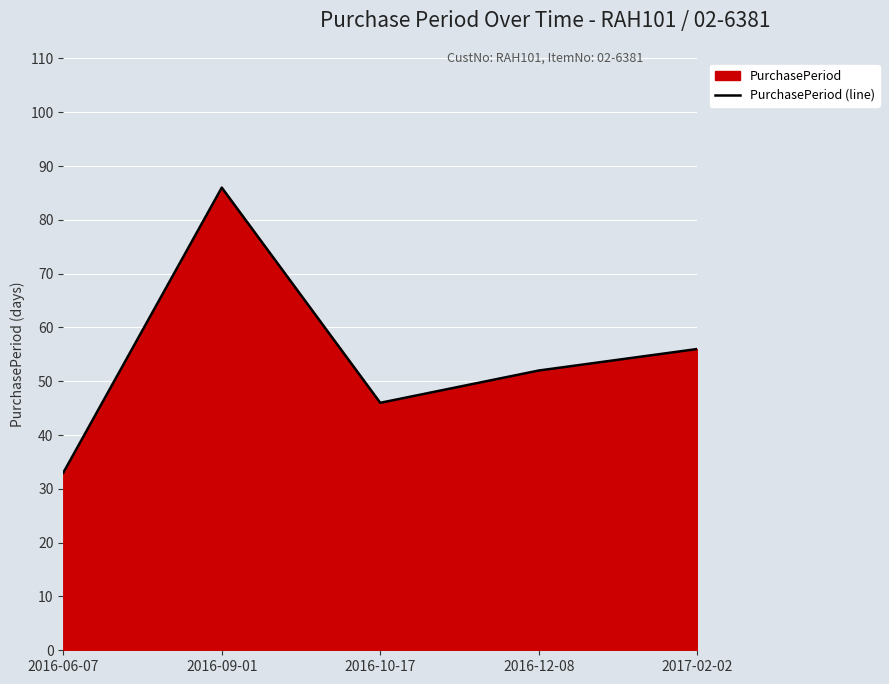

List the labels in order of value, smallest first.

2016-06-07, 2016-10-17, 2016-12-08, 2017-02-02, 2016-09-01